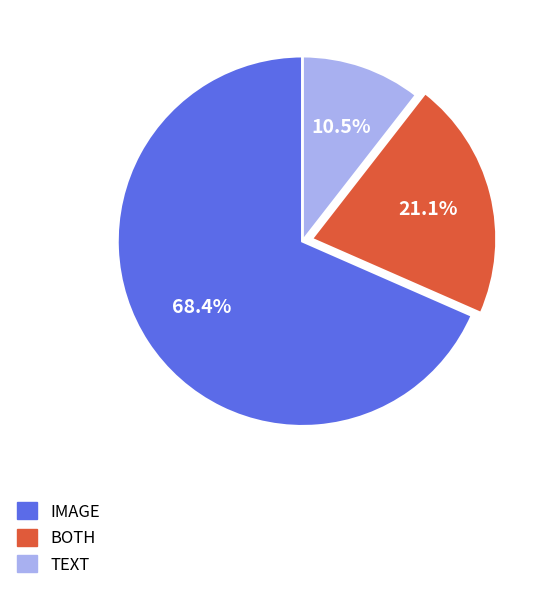

To the nearest percent, what is the average slice percentage?

33%